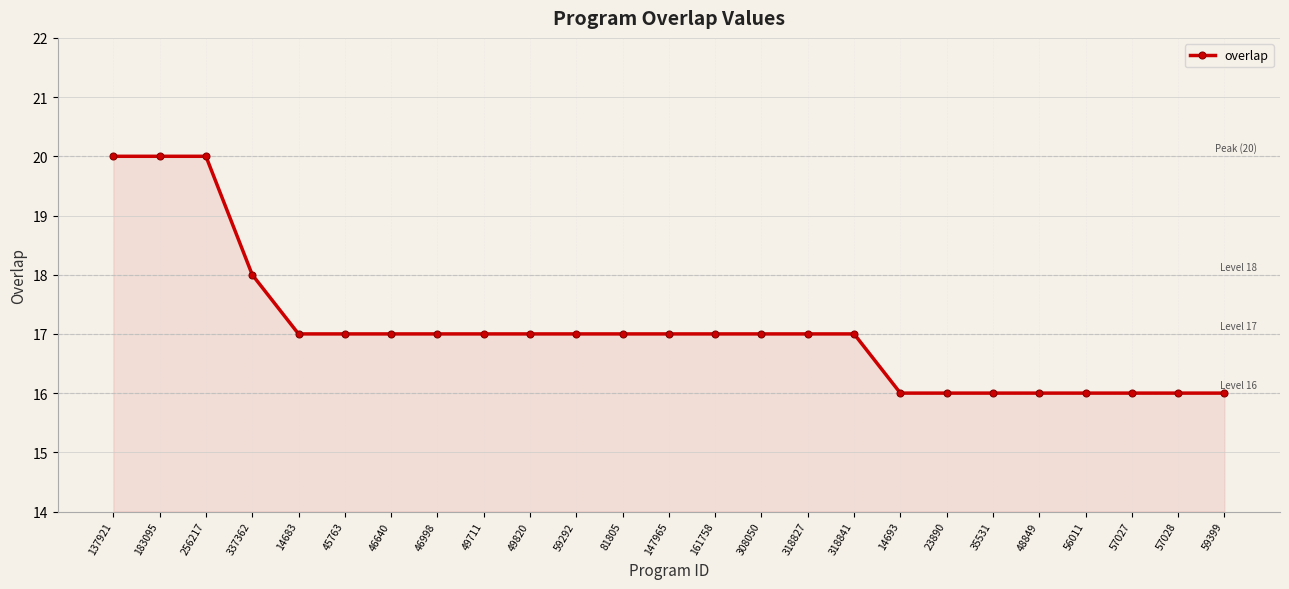

Where does the data first go above 17?

137921